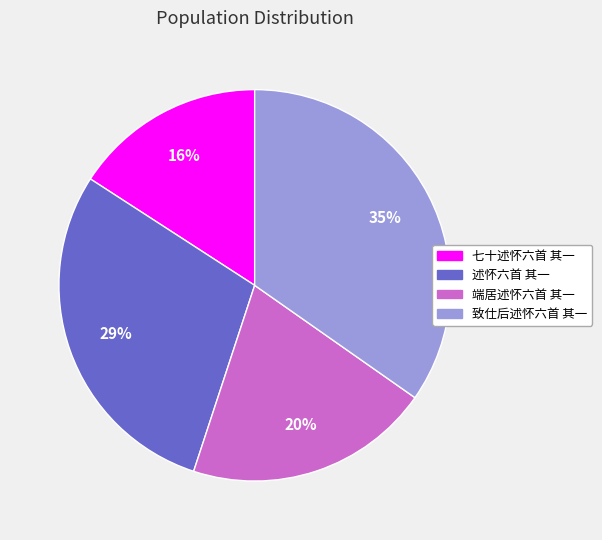

Is it true that 端居述怀六首 其一 is 28% of the pie?

False